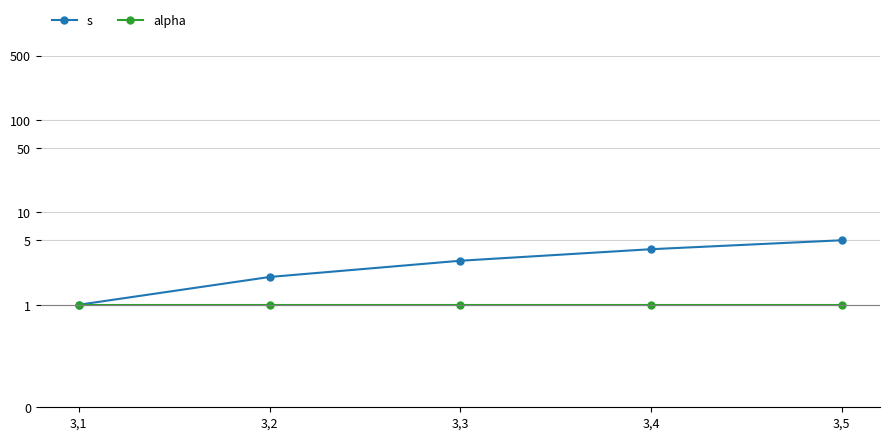

The value of s at 3,1 is 1. True or false?

True